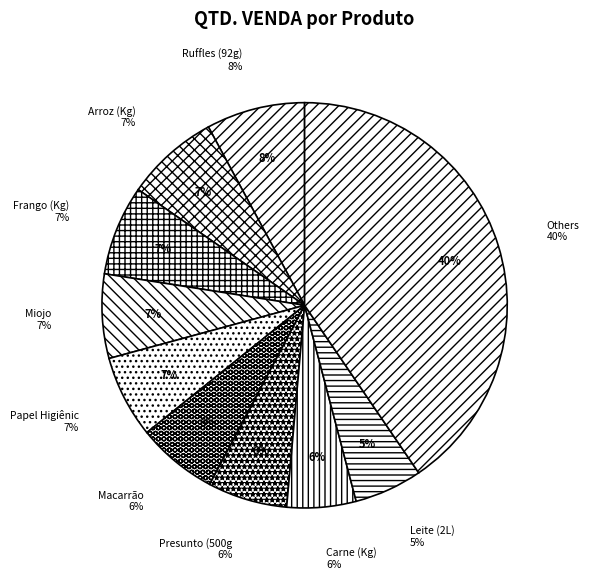

What percentage is the Dúzia de Ovos slice, to the nearest percent?

3%